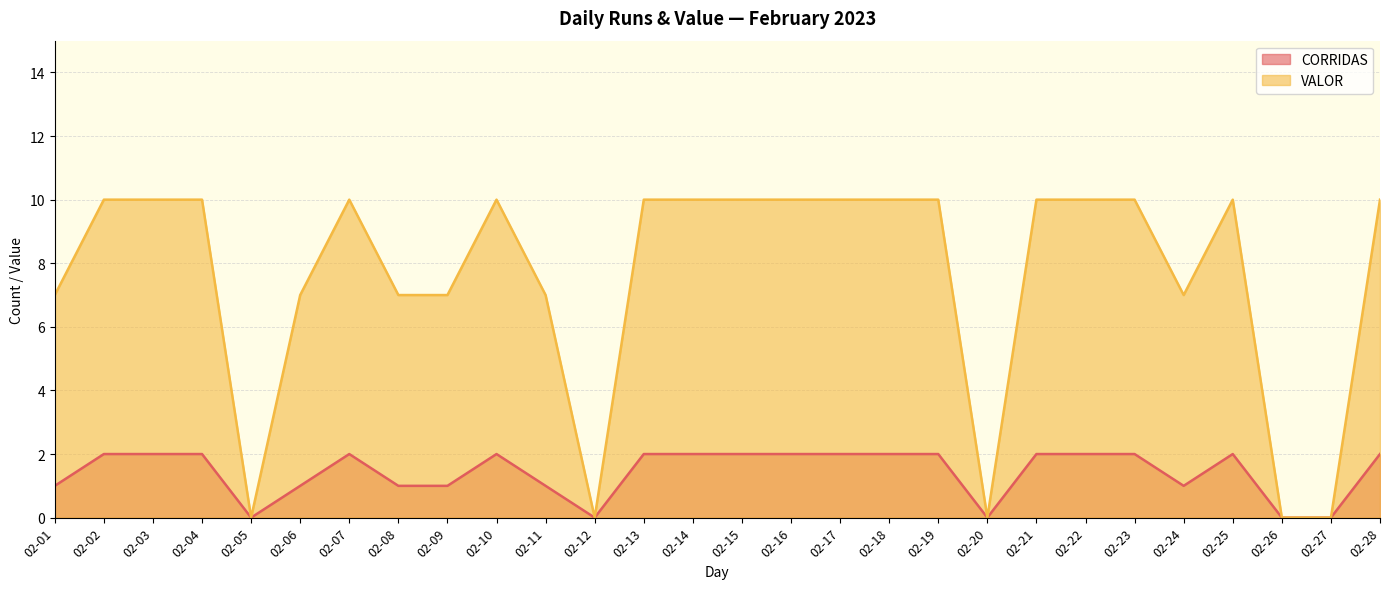

The value of CORRIDAS at 02-27 is -1. True or false?

False